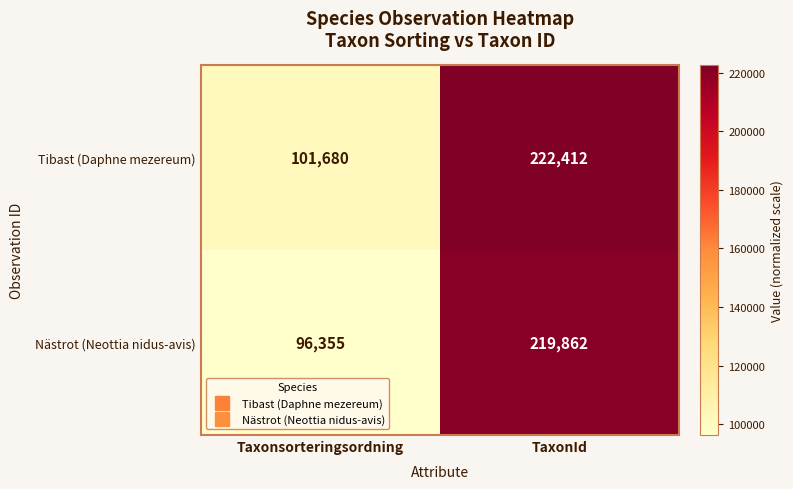

The value of Tibast (Daphne mezereum) at Taxonsorteringsordning is 101680. True or false?

True